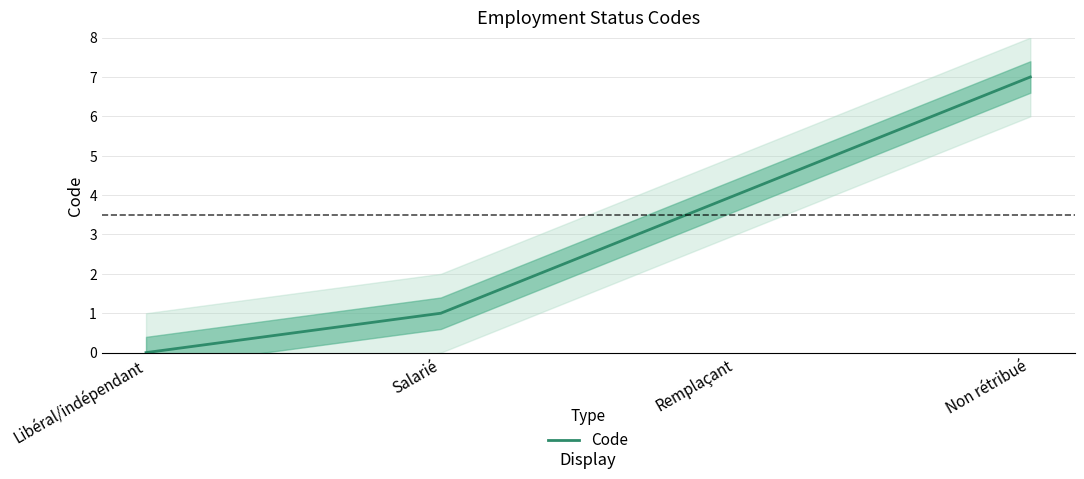

List the labels in order of value, smallest first.

Libéral/indépendant, Salarié, Remplaçant, Non rétribué